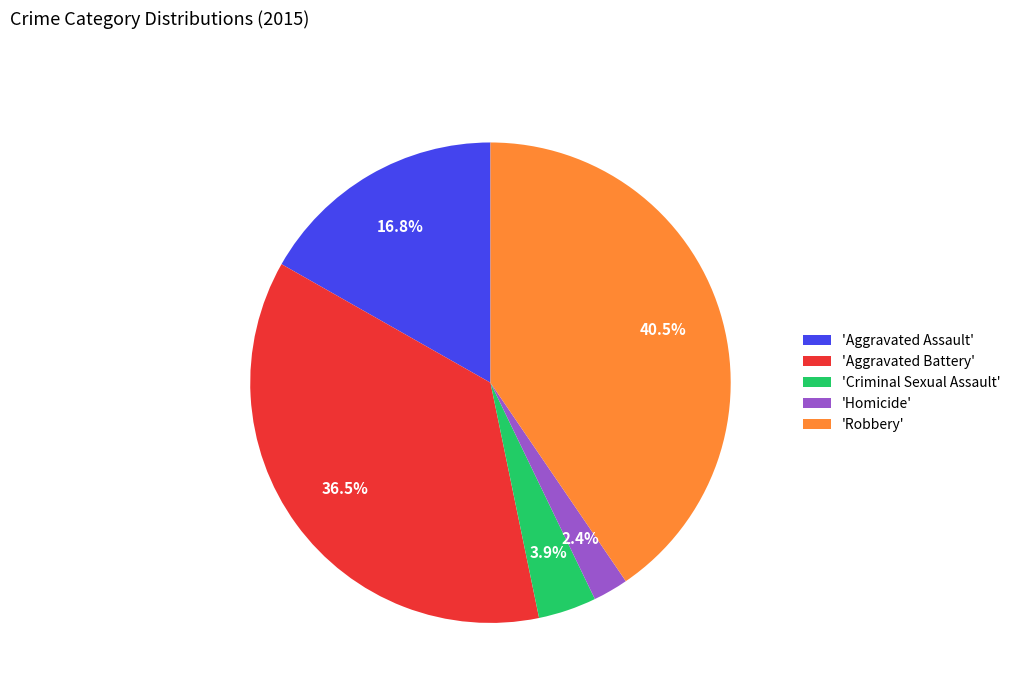

Which has a higher value, 'Homicide' or 'Criminal Sexual Assault'?

'Criminal Sexual Assault'